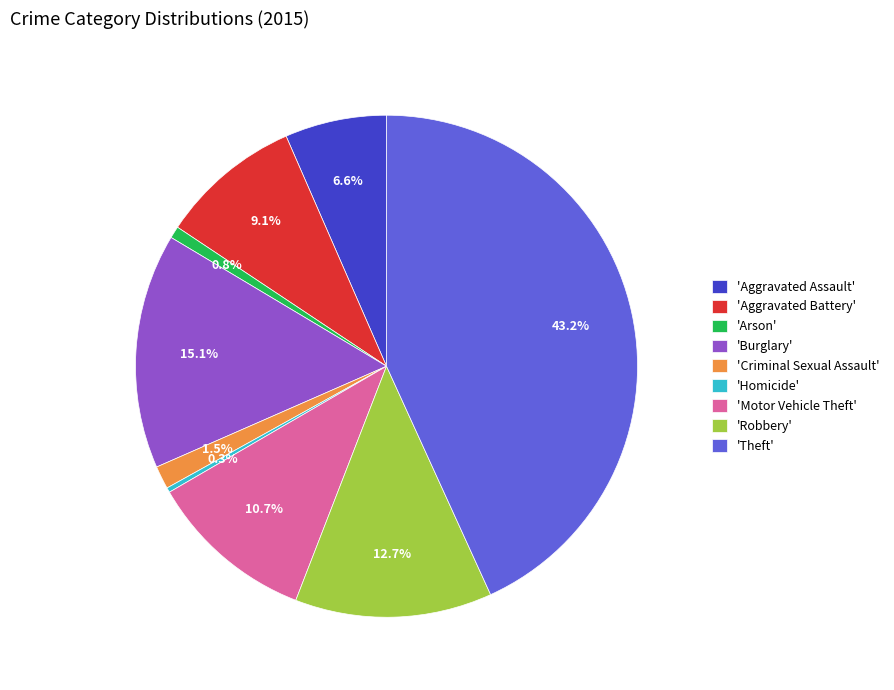

What is the ratio of the value at 'Burglary' to the value at 'Arson'?

19.7